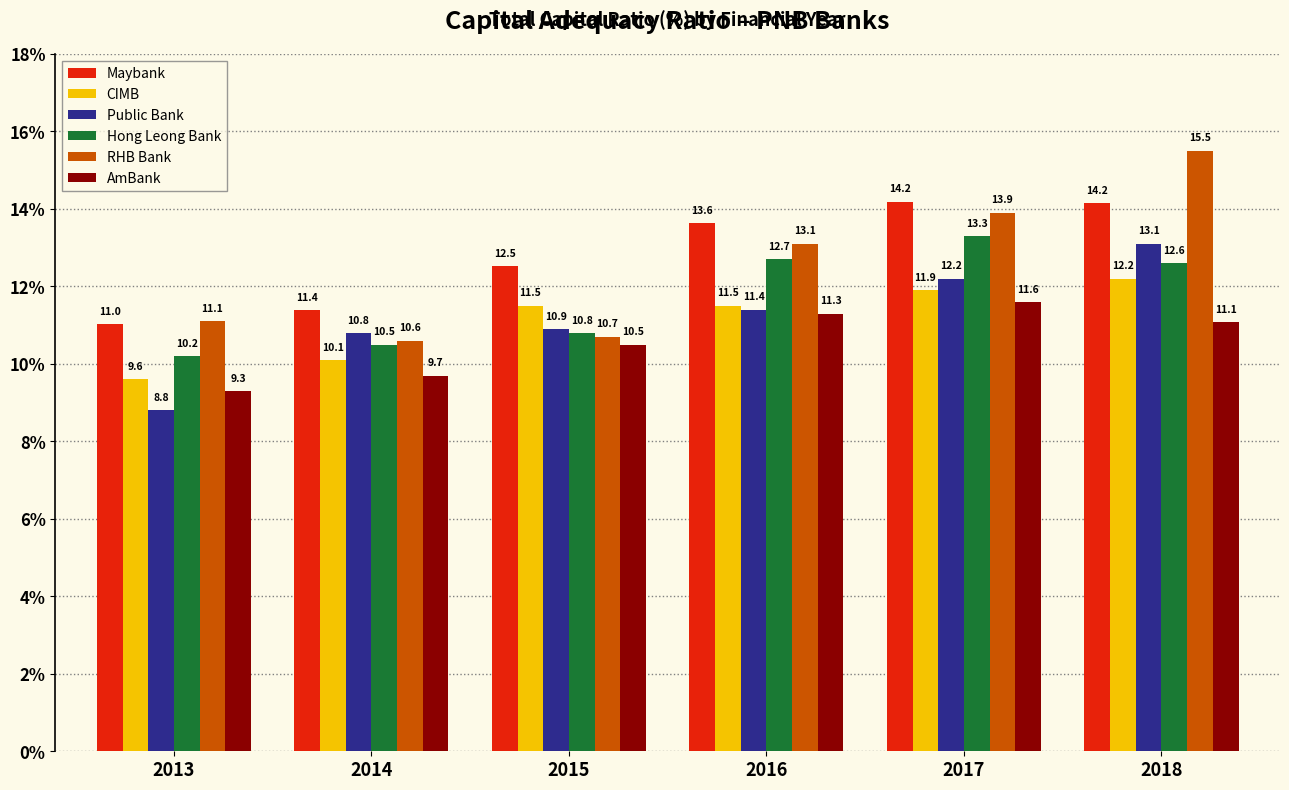

Which label corresponds to the smallest value in the chart?

2013